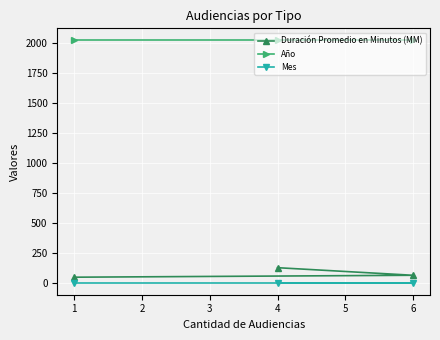

What value does the Duración Promedio en Minutos (MM) series have at 1, to the nearest 5?

50